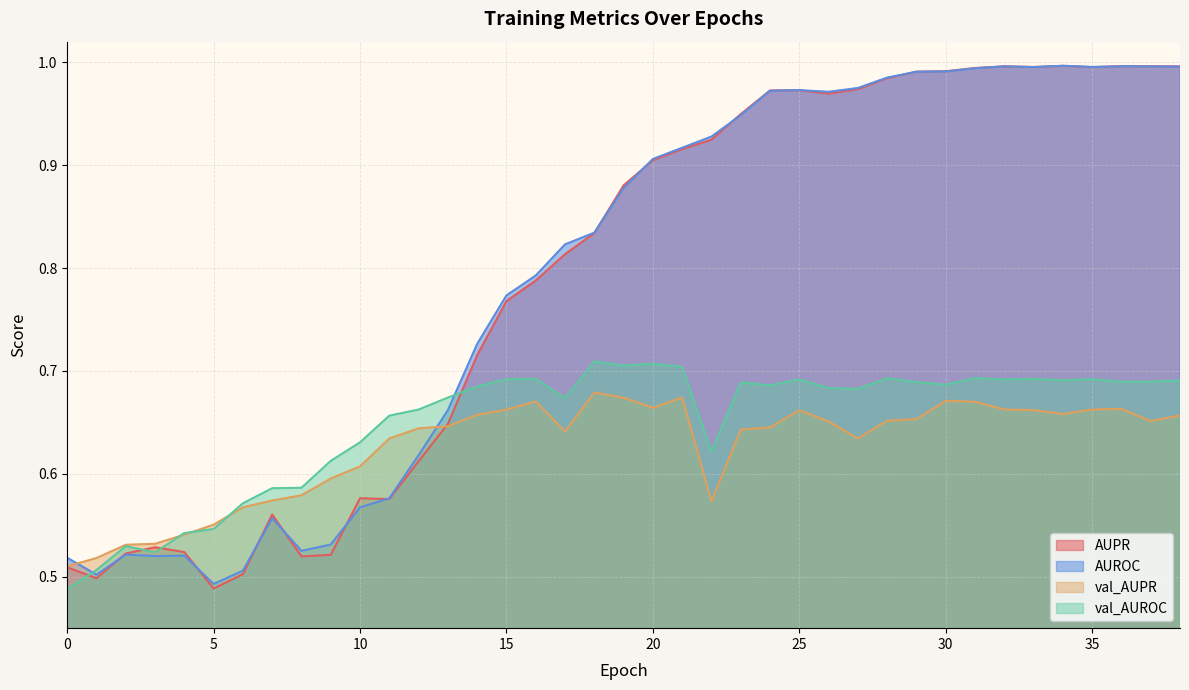

Reading right to left, extract all data points from this chart.

AUPR: 38=1.0	37=1.0	36=1.0	35=1.0	34=1.0	33=1.0	32=1.0	31=1.0	30=1.0	29=1.0	28=1.0	27=1.0	26=1.0	25=1.0	24=1.0	23=0.9	22=0.9	21=0.9	20=0.9	19=0.9	18=0.8	17=0.8	16=0.8	15=0.8	14=0.7	13=0.6	12=0.6	11=0.6	10=0.6	9=0.5	8=0.5	7=0.6	6=0.5	5=0.5	4=0.5	3=0.5	2=0.5	1=0.5	0=0.5
AUROC: 38=1.0	37=1.0	36=1.0	35=1.0	34=1.0	33=1.0	32=1.0	31=1.0	30=1.0	29=1.0	28=1.0	27=1.0	26=1.0	25=1.0	24=1.0	23=0.9	22=0.9	21=0.9	20=0.9	19=0.9	18=0.8	17=0.8	16=0.8	15=0.8	14=0.7	13=0.7	12=0.6	11=0.6	10=0.6	9=0.5	8=0.5	7=0.6	6=0.5	5=0.5	4=0.5	3=0.5	2=0.5	1=0.5	0=0.5
val_AUPR: 38=0.7	37=0.7	36=0.7	35=0.7	34=0.7	33=0.7	32=0.7	31=0.7	30=0.7	29=0.7	28=0.7	27=0.6	26=0.7	25=0.7	24=0.6	23=0.6	22=0.6	21=0.7	20=0.7	19=0.7	18=0.7	17=0.6	16=0.7	15=0.7	14=0.7	13=0.6	12=0.6	11=0.6	10=0.6	9=0.6	8=0.6	7=0.6	6=0.6	5=0.6	4=0.5	3=0.5	2=0.5	1=0.5	0=0.5
val_AUROC: 38=0.7	37=0.7	36=0.7	35=0.7	34=0.7	33=0.7	32=0.7	31=0.7	30=0.7	29=0.7	28=0.7	27=0.7	26=0.7	25=0.7	24=0.7	23=0.7	22=0.6	21=0.7	20=0.7	19=0.7	18=0.7	17=0.7	16=0.7	15=0.7	14=0.7	13=0.7	12=0.7	11=0.7	10=0.6	9=0.6	8=0.6	7=0.6	6=0.6	5=0.5	4=0.5	3=0.5	2=0.5	1=0.5	0=0.5